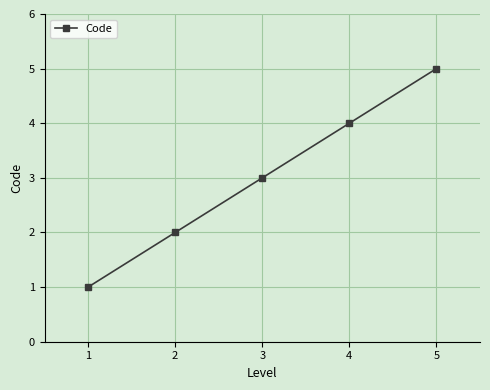

How many data points are less than 3?

2